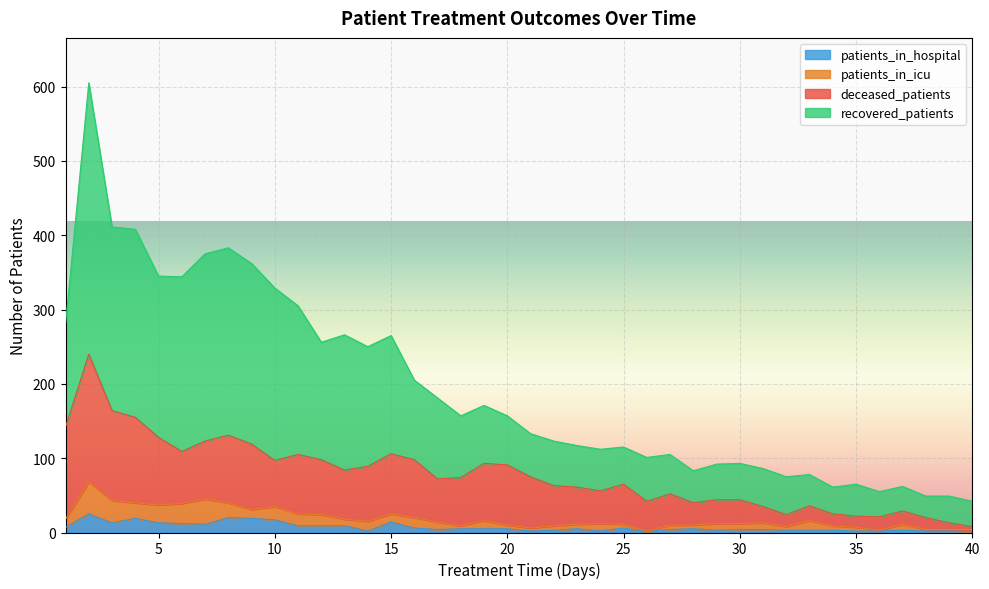

At how many categories does at least one series exceed 247?

15